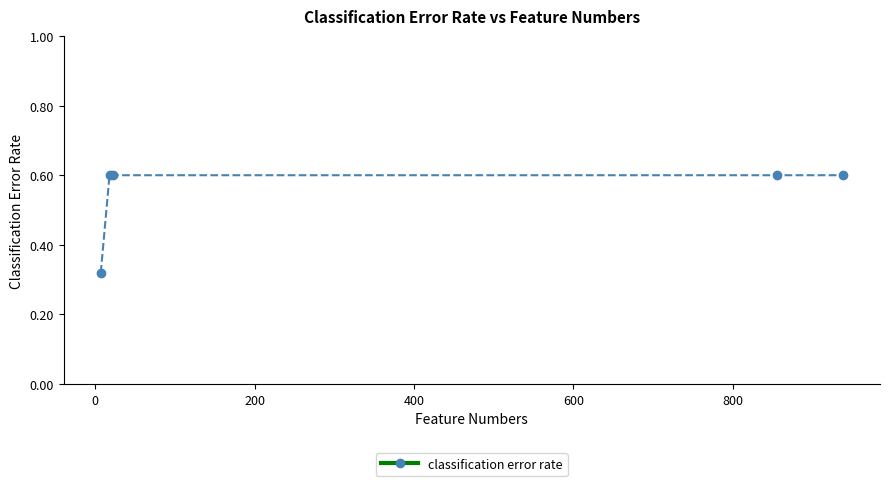

What is the average value?

0.5